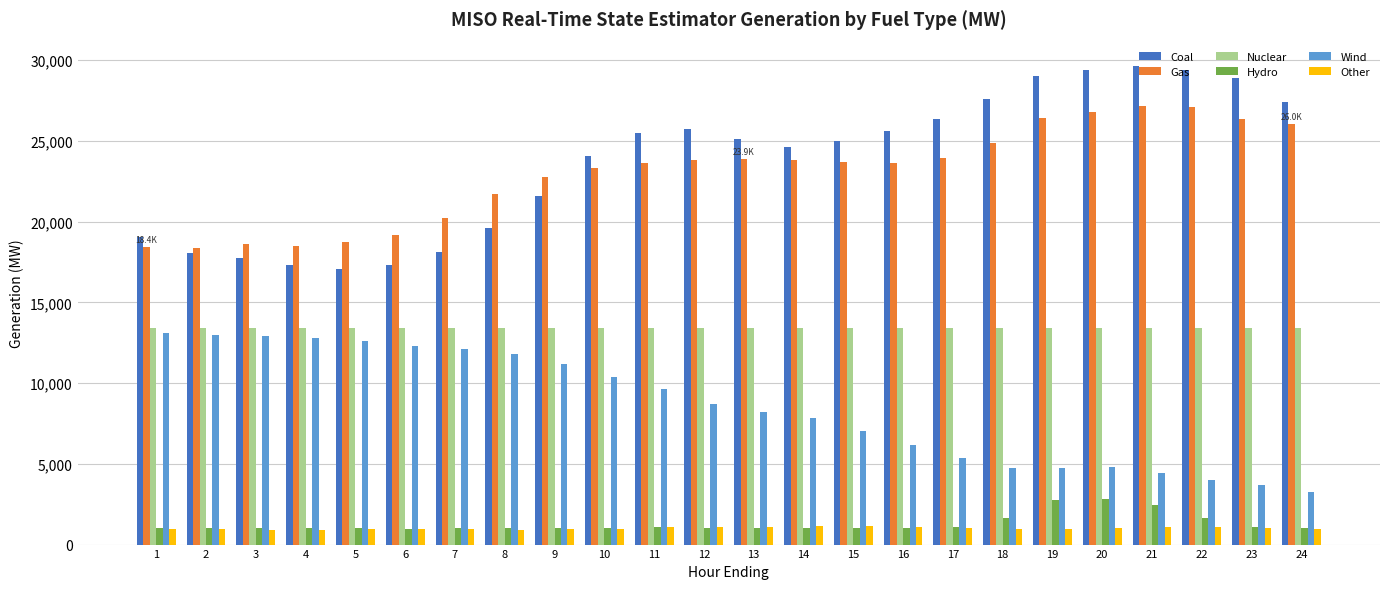

What is the difference between the highest and lowest values at 1?

18115.0